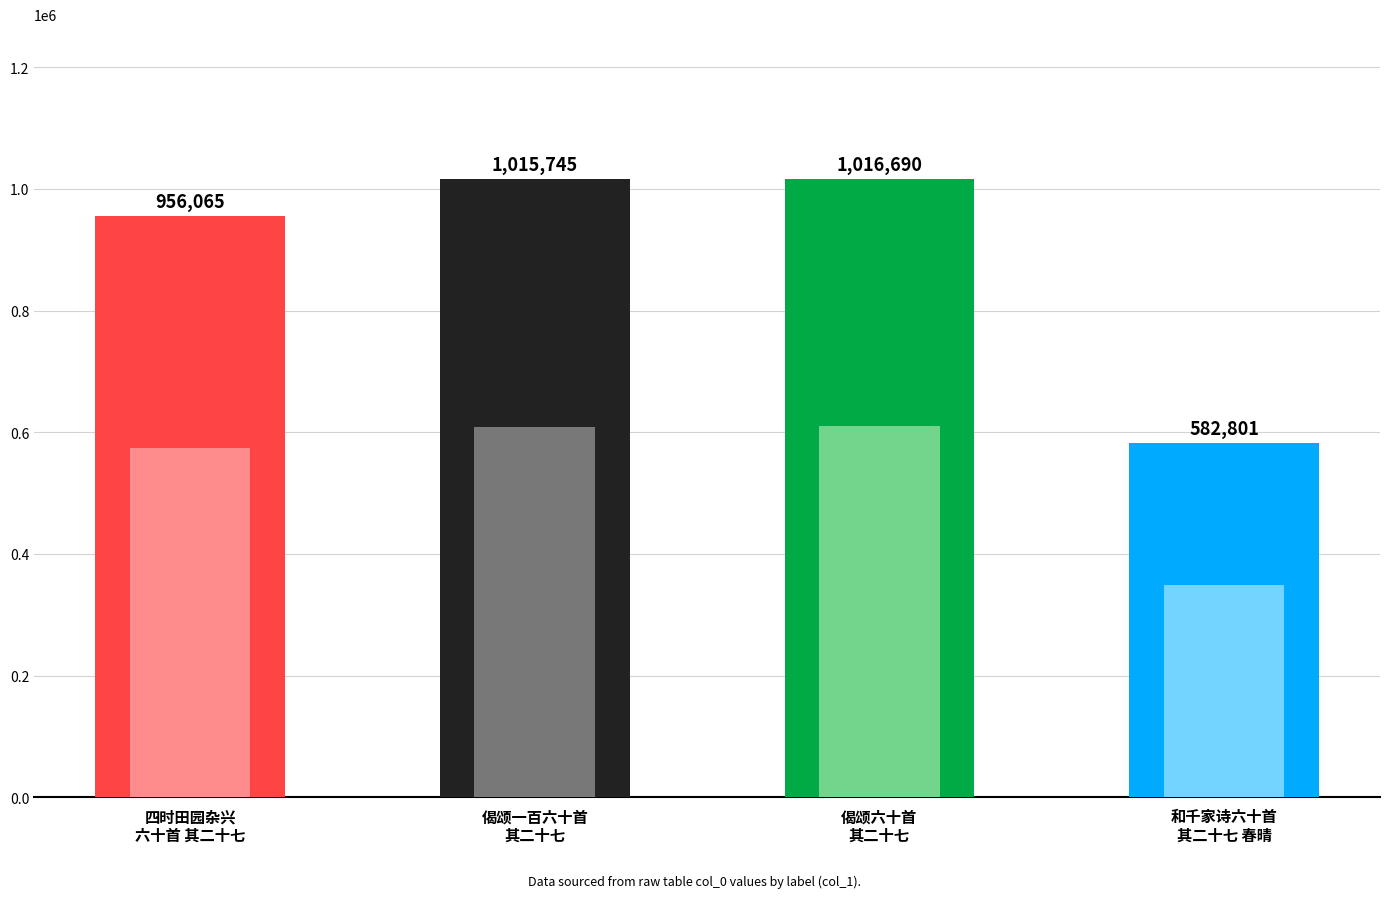

What is the label of the 4th bar from the left?

和千家诗六十首
其二十七 春晴